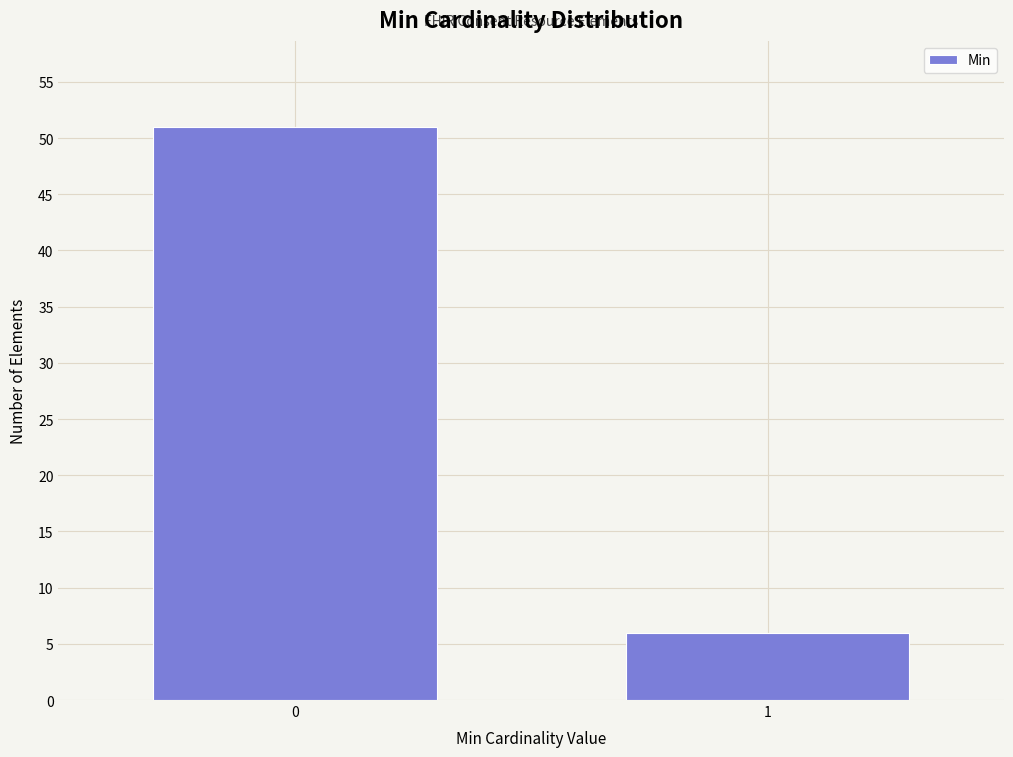

Reading left to right, what are all the values shown in this chart?

51	6